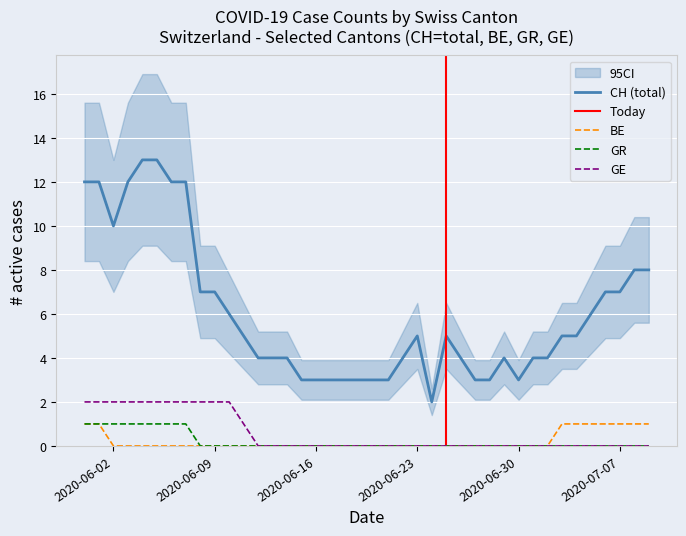

How many series are shown in this chart?

4